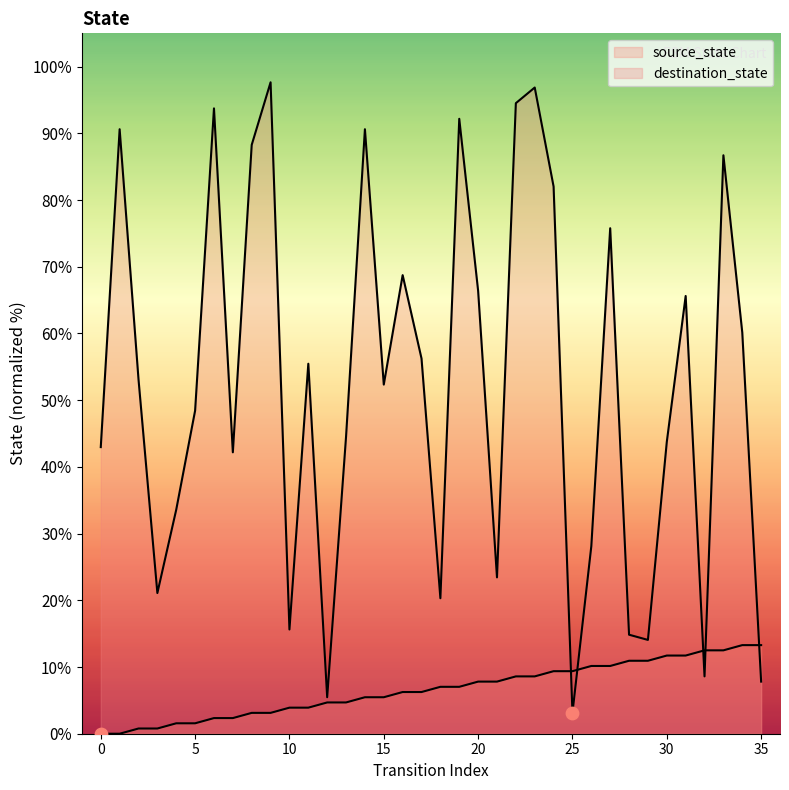

What are all the series names shown in the legend?

source_state, destination_state